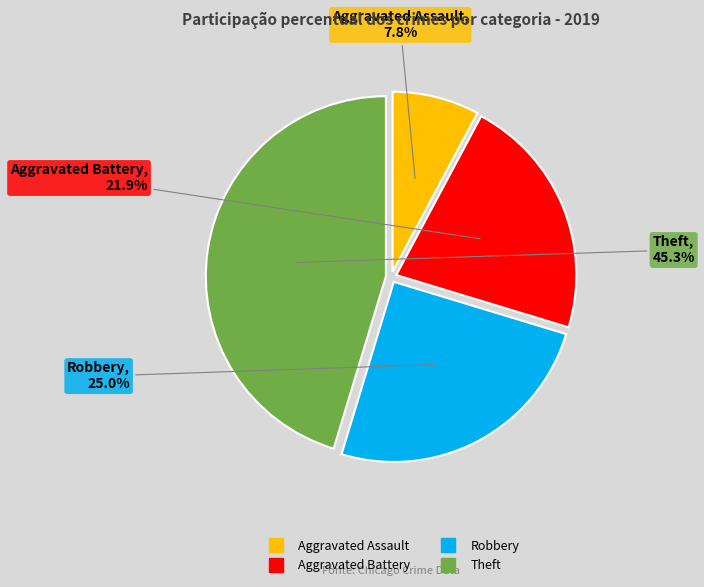

Is it true that Theft is 56% of the pie?

False